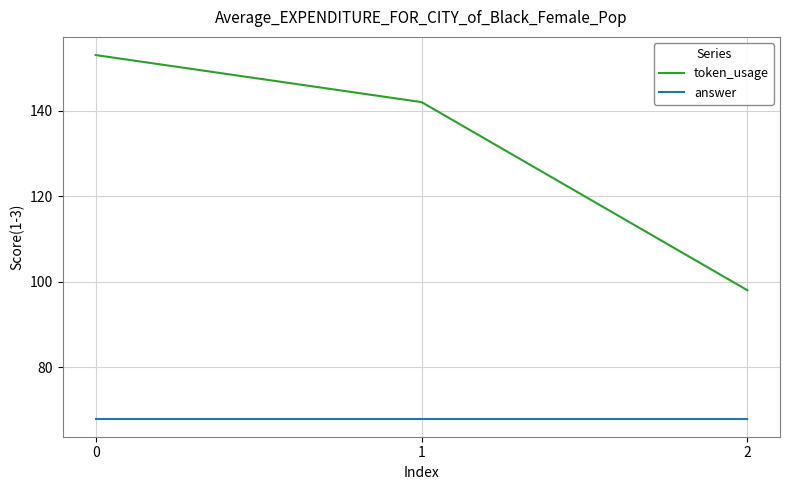

What value does the token_usage series have at 0?

153